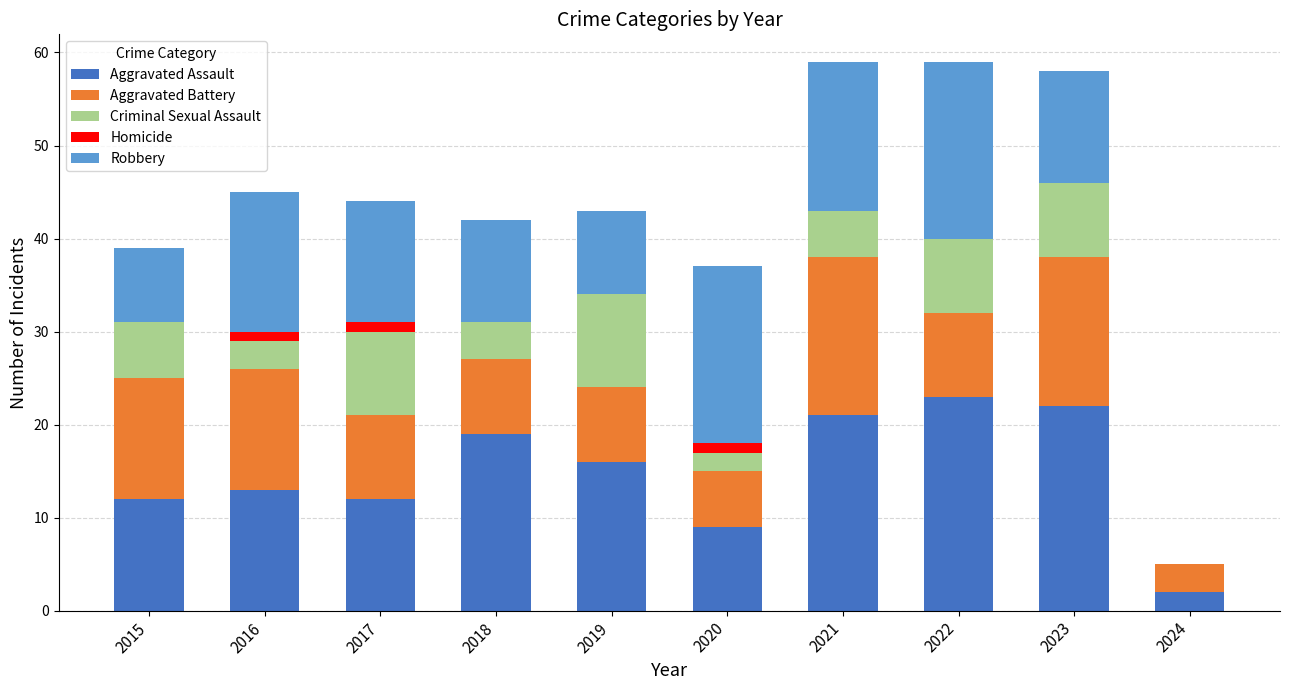

What is the maximum value for Aggravated Assault?

23